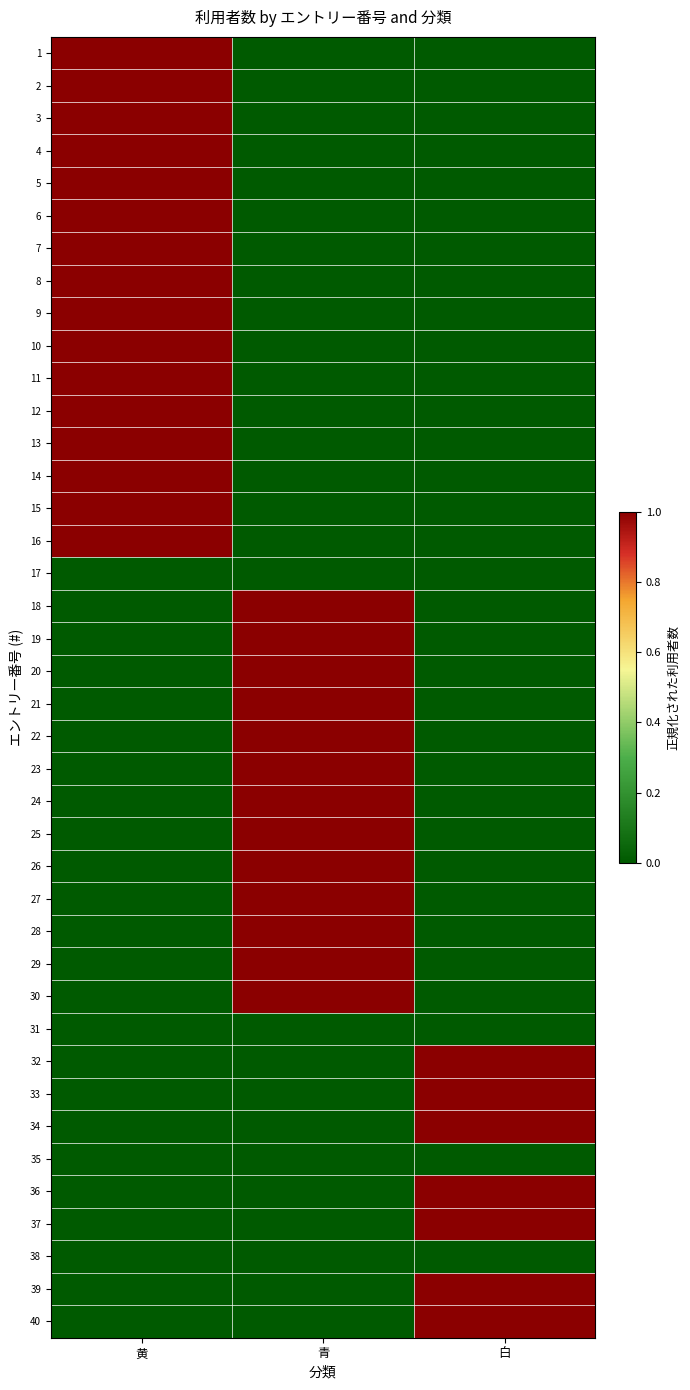

Count the number of data series in this chart.

40